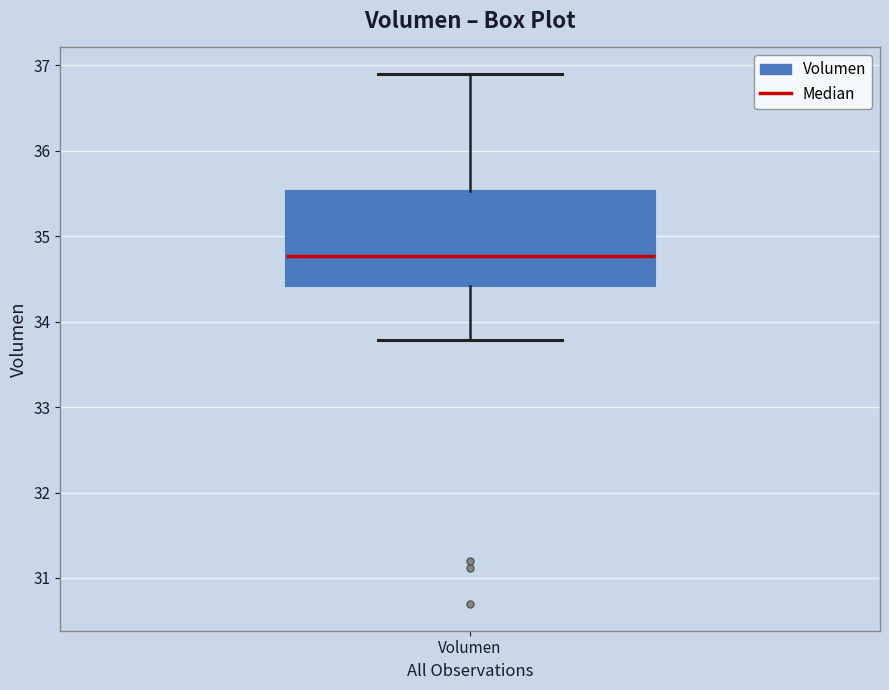

Read this box plot against the y-axis: the position of the median line, the range covered by the box, and the ends of both whiskers. The values are not printed on the chart, so give them approximately, as read against the axis.

median 34.8, box 34.4 to 35.5, whiskers 33.8 to 36.9